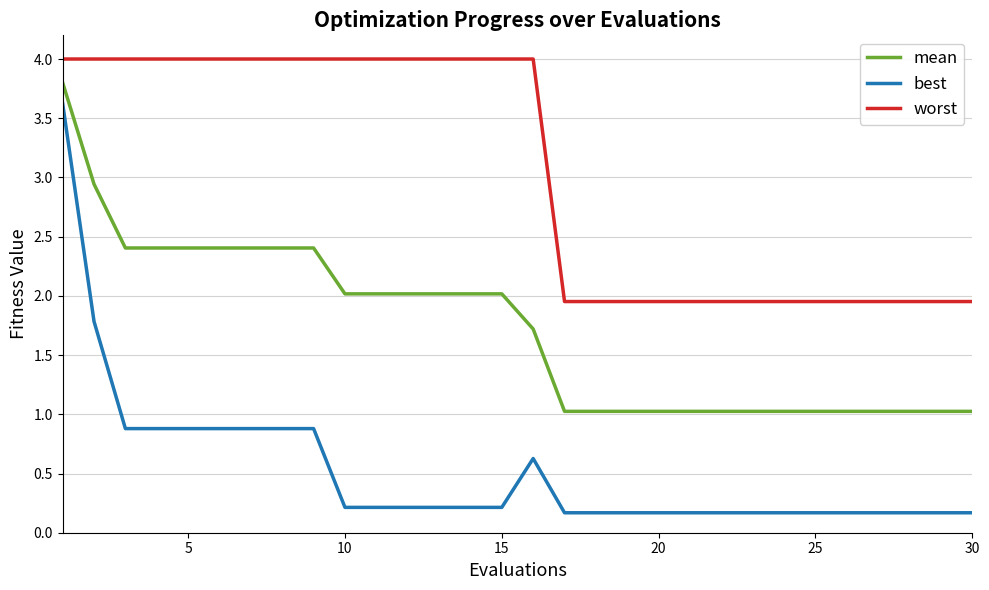

List the series in order of their peak value, highest first.

worst, mean, best